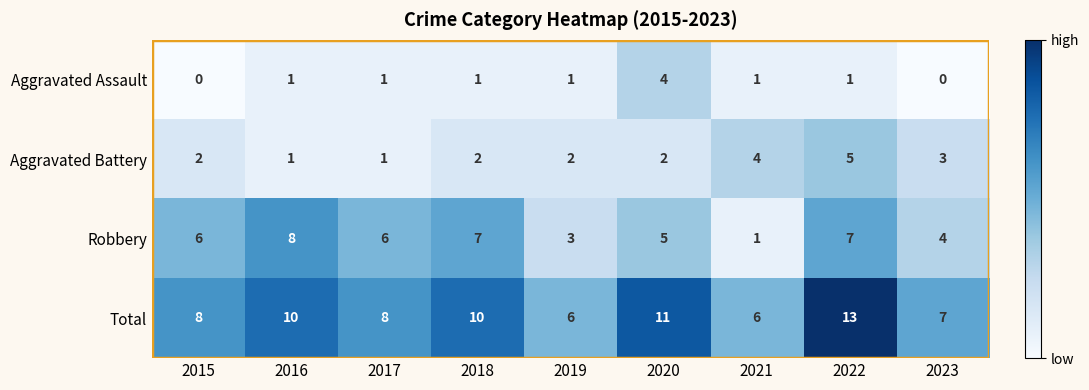

How many Aggravated Battery values are between 2 and 3?

5